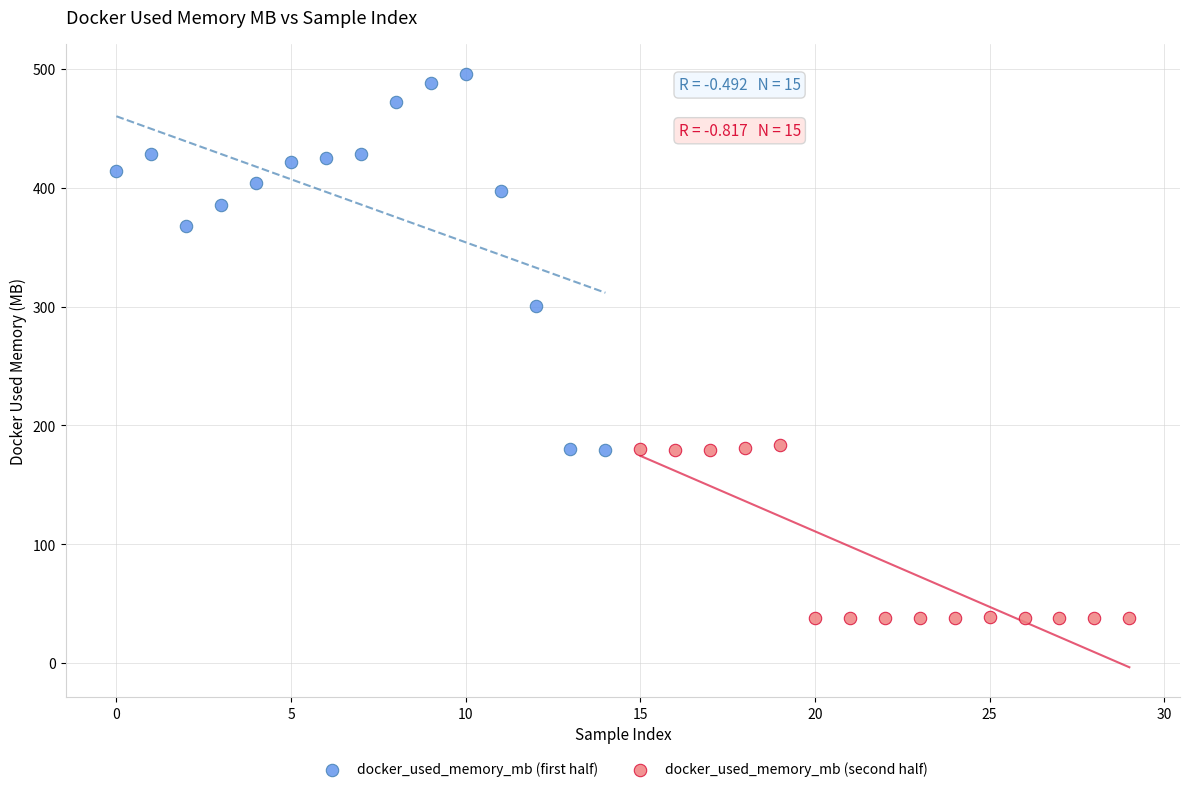

What are all the series names shown in the legend?

docker_used_memory_mb (first half), docker_used_memory_mb (second half)